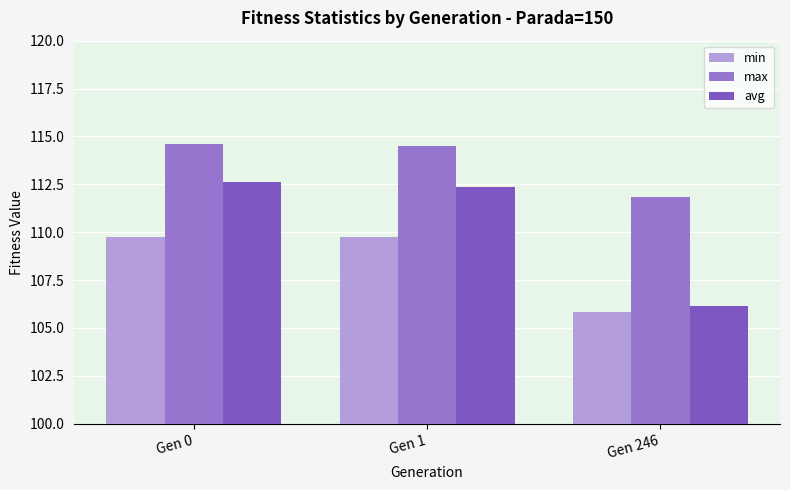

Are the bars grouped side by side (vs. stacked)?

Yes